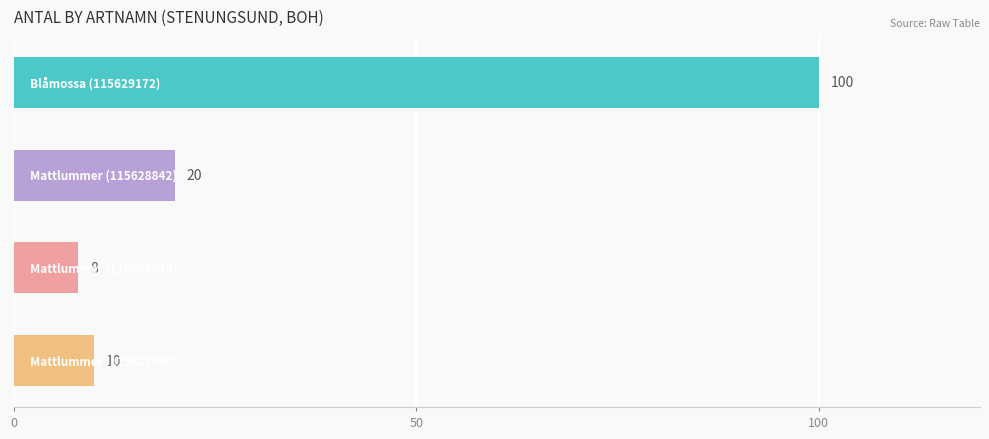

What is the value of the 2nd bar from the top?

20